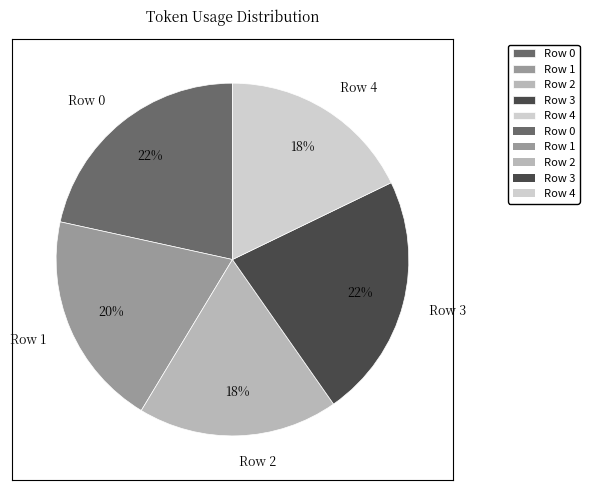

What is the ratio of the value at Row 0 to the value at Row 2?

1.2